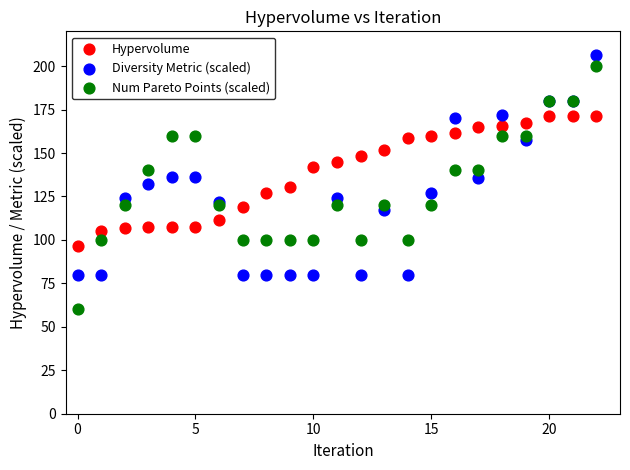

Which series reaches the minimum Y coordinate?

Num Pareto Points (scaled)